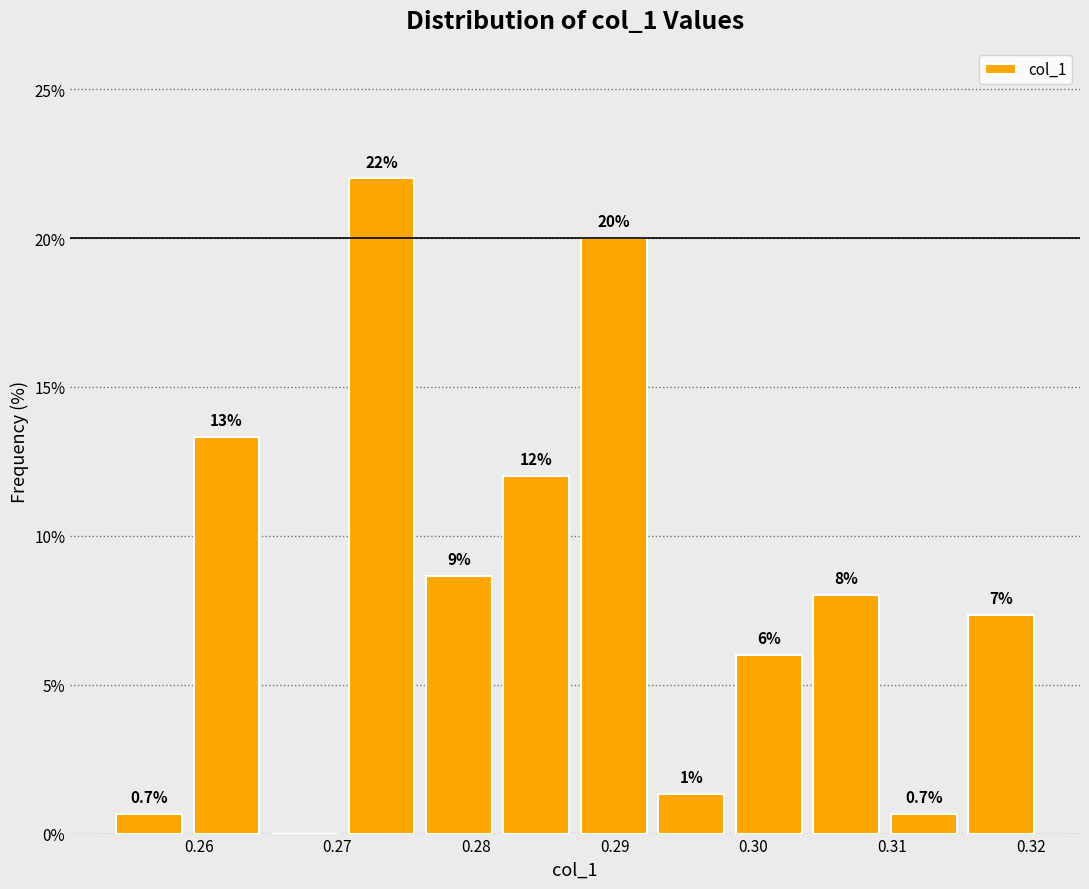

Over which range of the x-axis is the bar tallest?

0.270 to 0.276